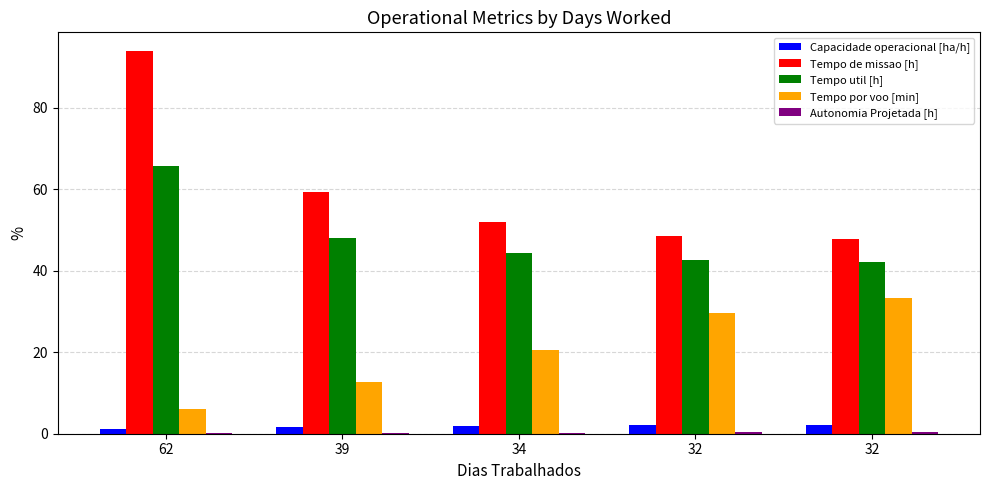

How many data points in Tempo por voo [min] are above 20?

3